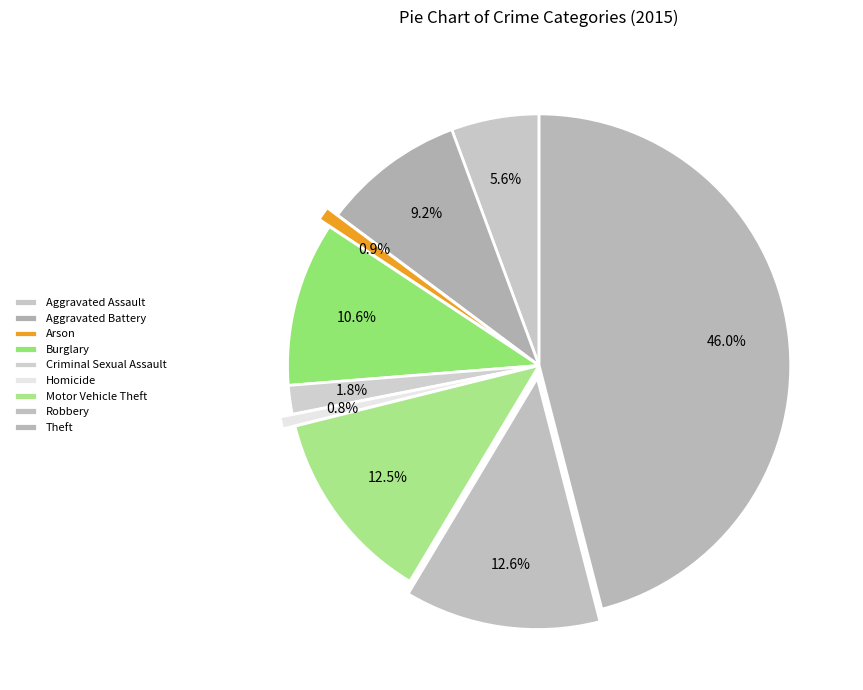

To the nearest percent, what percentage of the pie is Criminal Sexual Assault?

2%